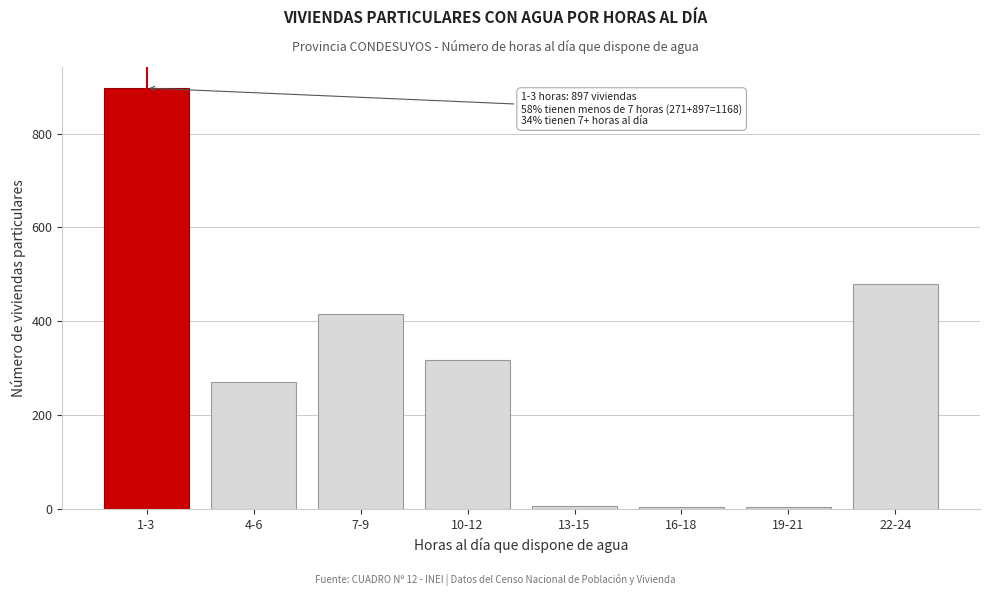

Is it true that the value at 10-12 is 317?

True